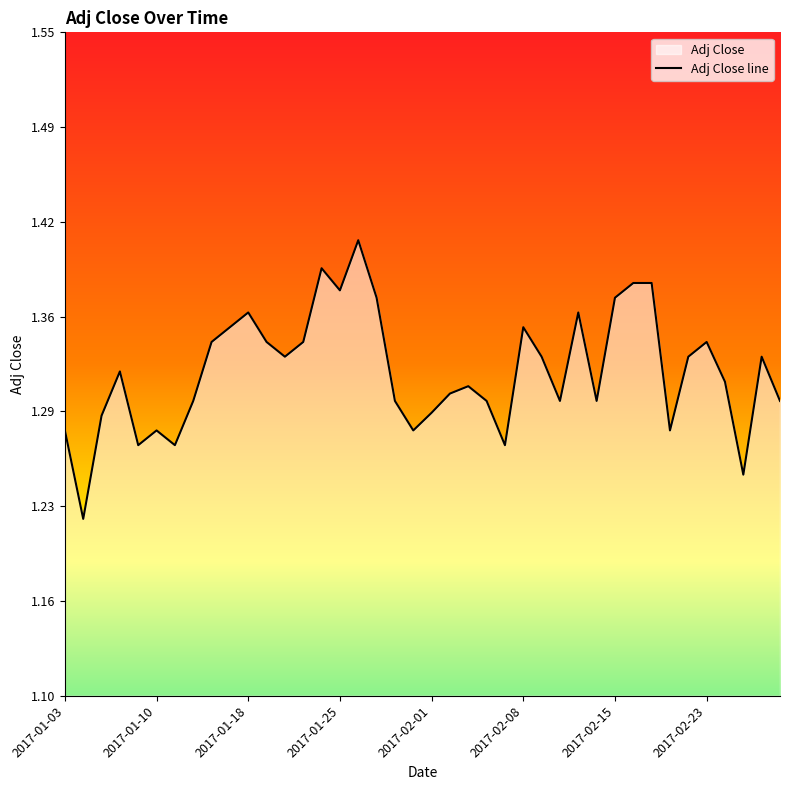

The value at 2017-01-03 is 0.4. True or false?

False